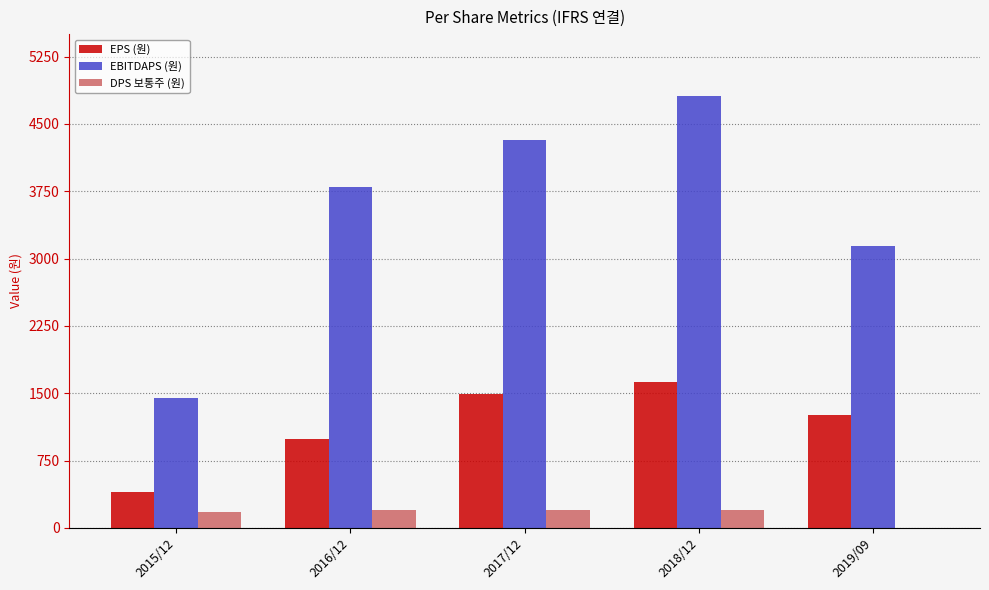

At which label is DPS 보통주 (원) closest to 100?

2015/12